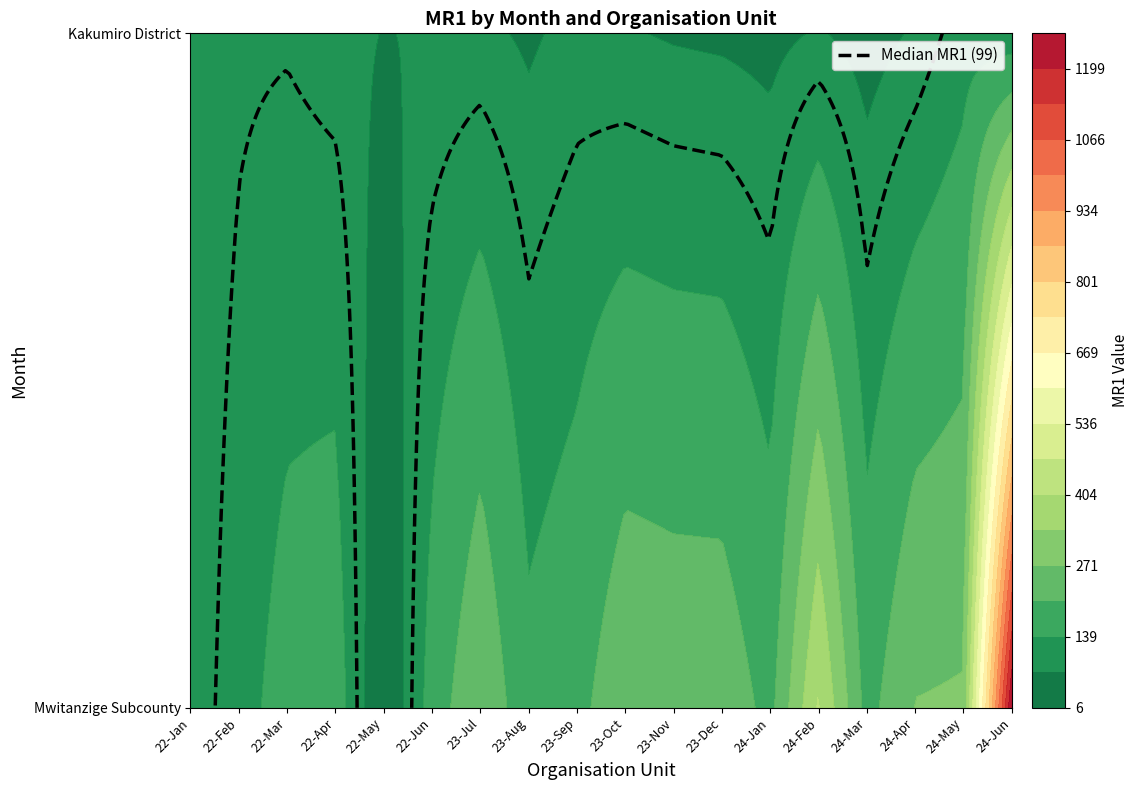

What is the maximum value shown in the chart?

1265